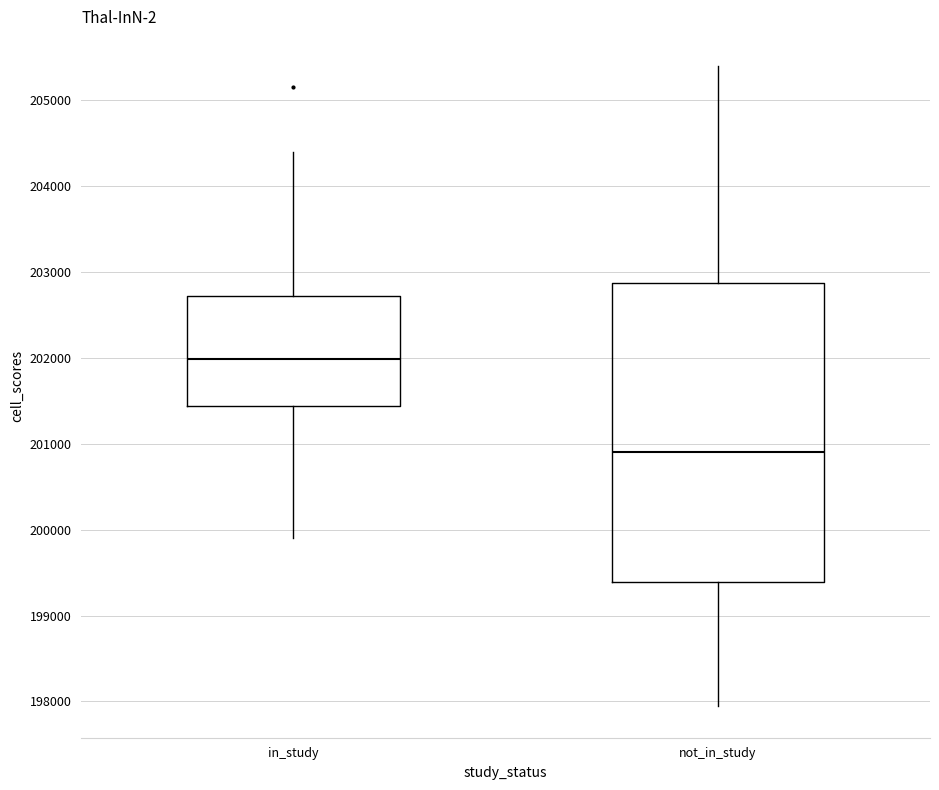

Reading left to right, read every box against the y-axis: the position of its median line, the range the box covers, and the ends of its whiskers. The values are not printed on the chart, so give them approximately, as read against the axis.

in_study: median 202000, box 201400 to 202700, whiskers 199900 to 204400
not_in_study: median 200900, box 199400 to 202900, whiskers 198000 to 205400